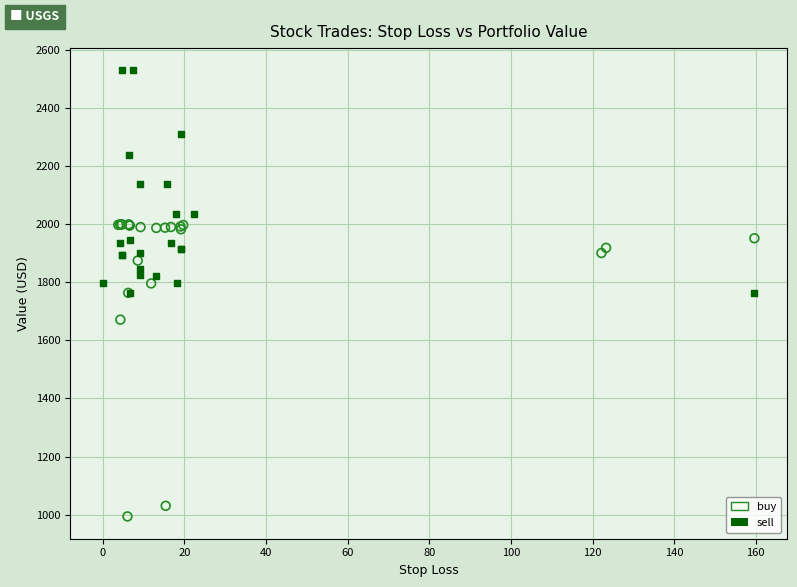

Which series has the widest spread of Y values?

buy